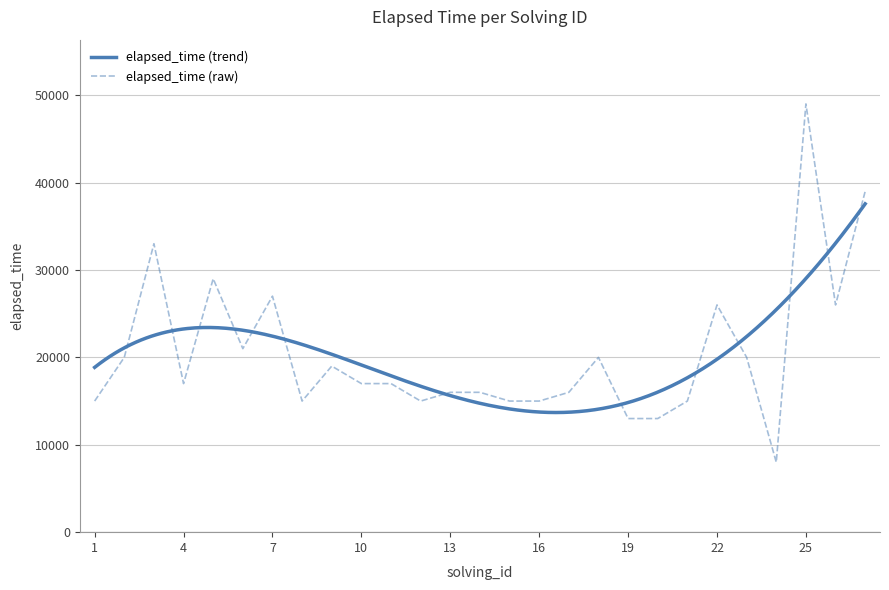

What is the ratio of the value at 3 to the value at 24?

4.1